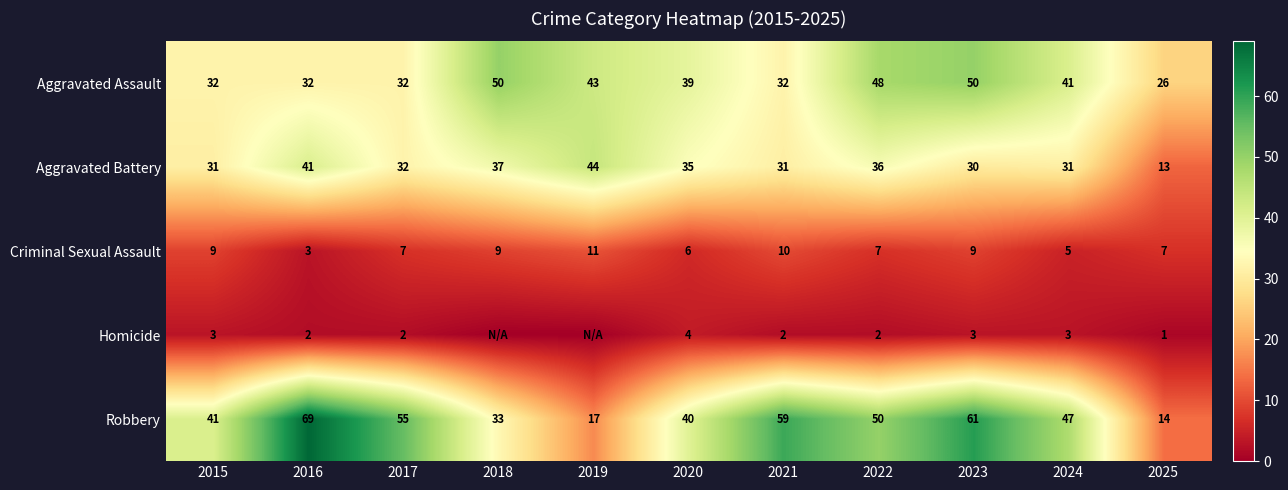

Which series changed the most between 2017 and 2025?

Robbery